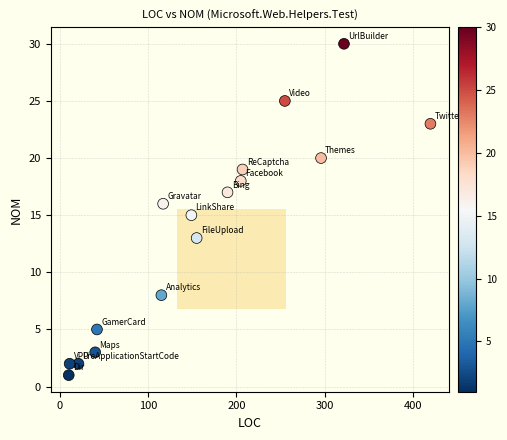

What is the range of X values (max minus min)?

410